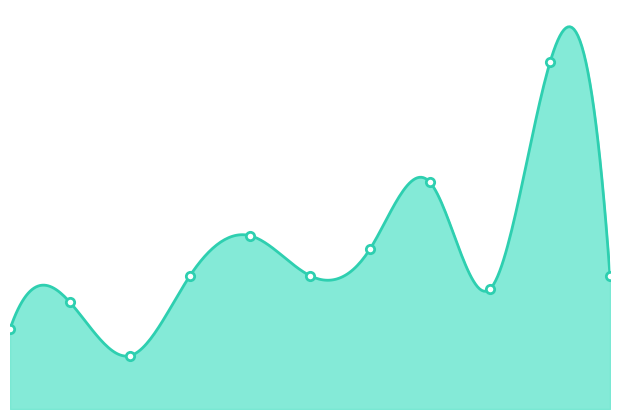

Where does the data first go above 10?

4